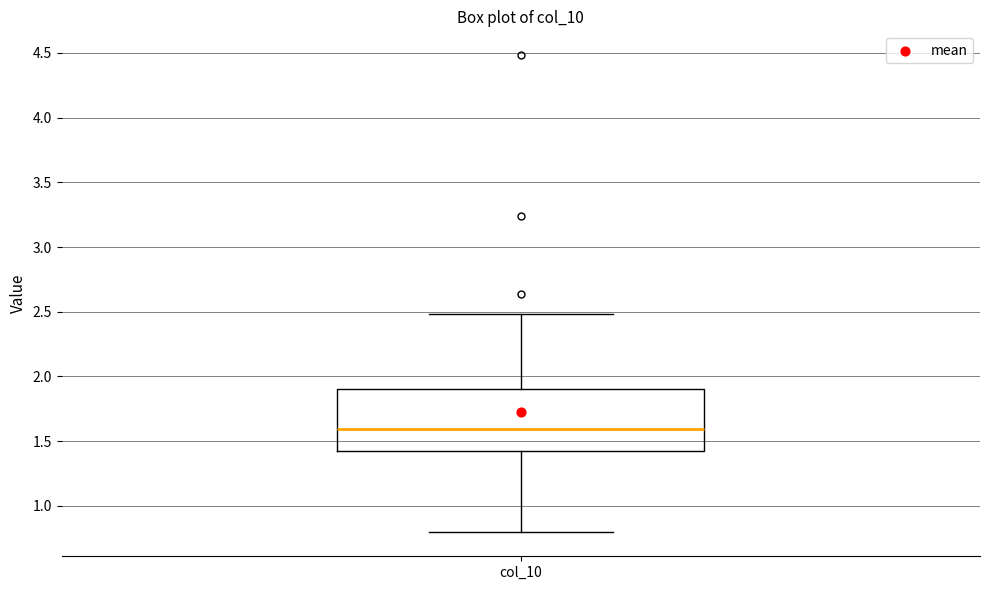

Read this box plot against the y-axis: the position of the median line, the range covered by the box, and the ends of both whiskers. The values are not printed on the chart, so give them approximately, as read against the axis.

median 1.6, box 1.4 to 1.9, whiskers 0.8 to 2.5